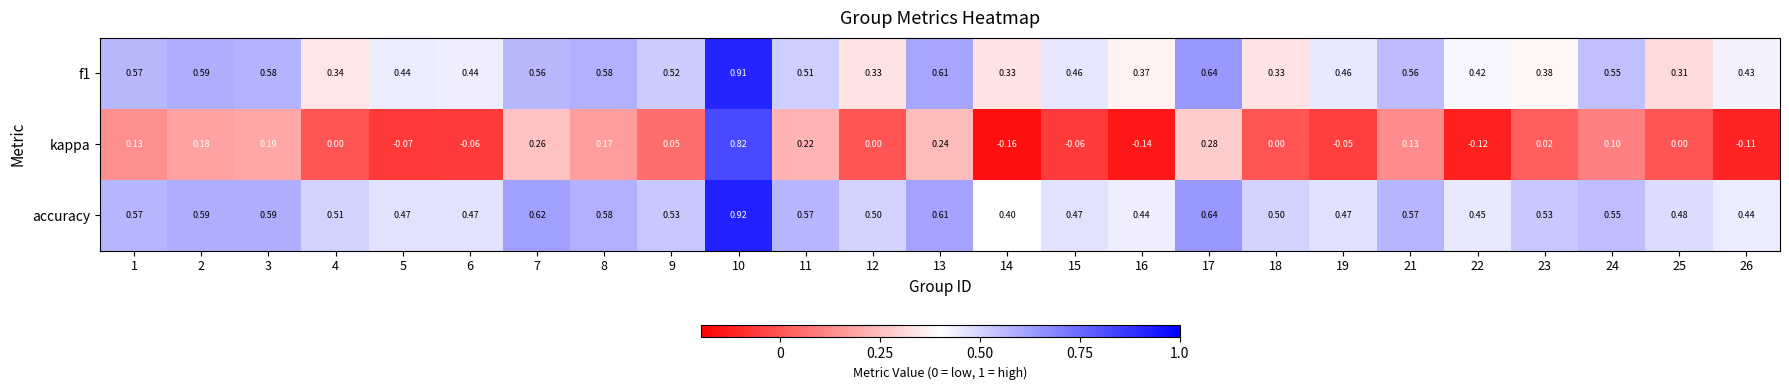

Which series has the widest spread of values?

kappa